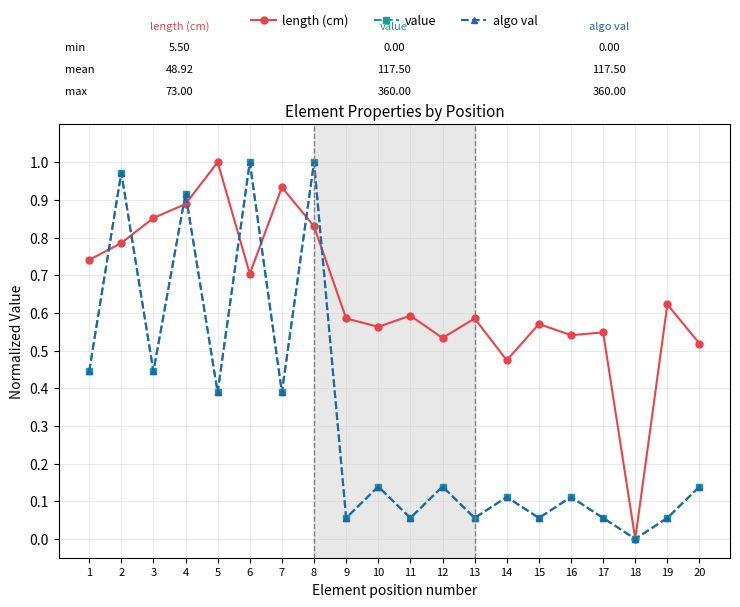

Which series changed the most between 6 and 17?

value